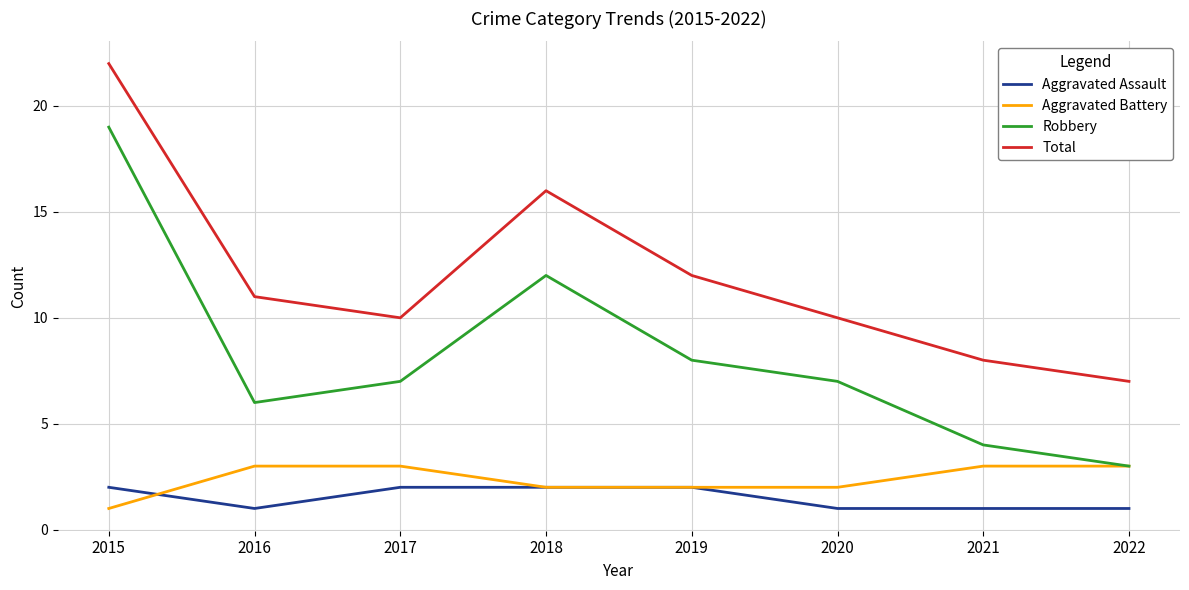

How many lines are shown in the chart?

4